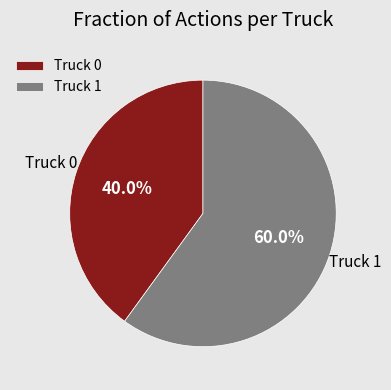

To the nearest percent, what is the difference between the largest and smallest slice percentages?

20%